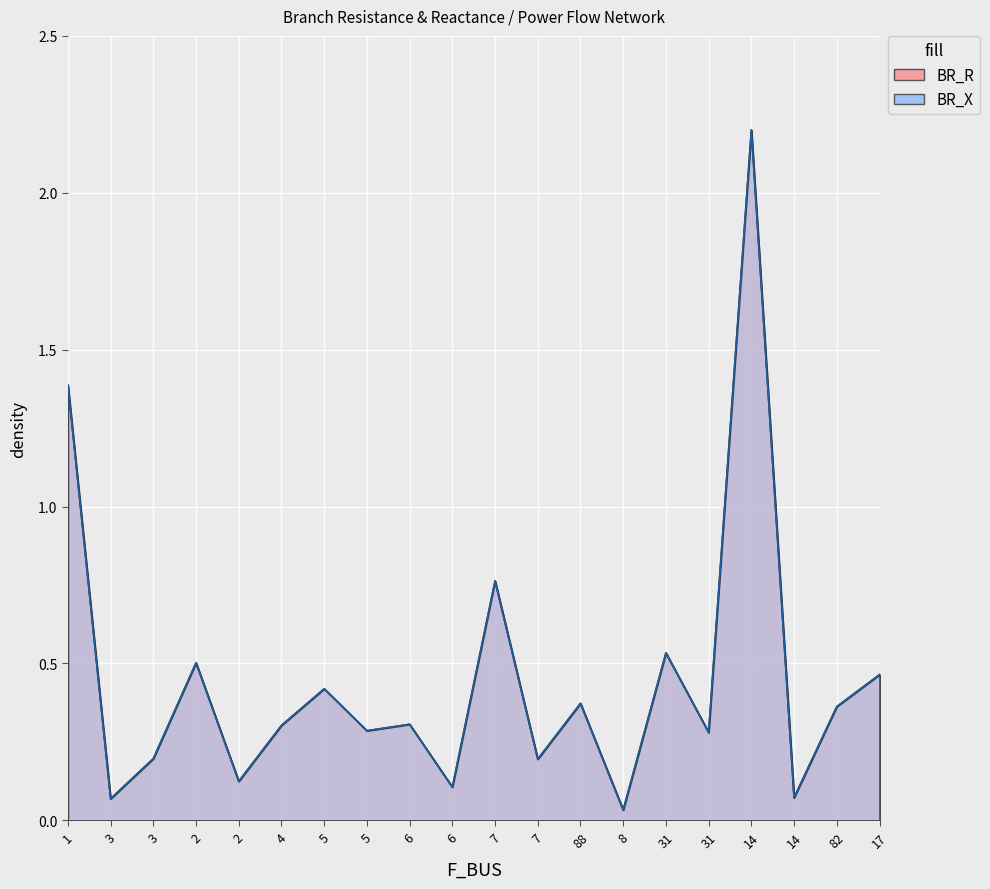

What is the sum of all BR_X values?

9.0